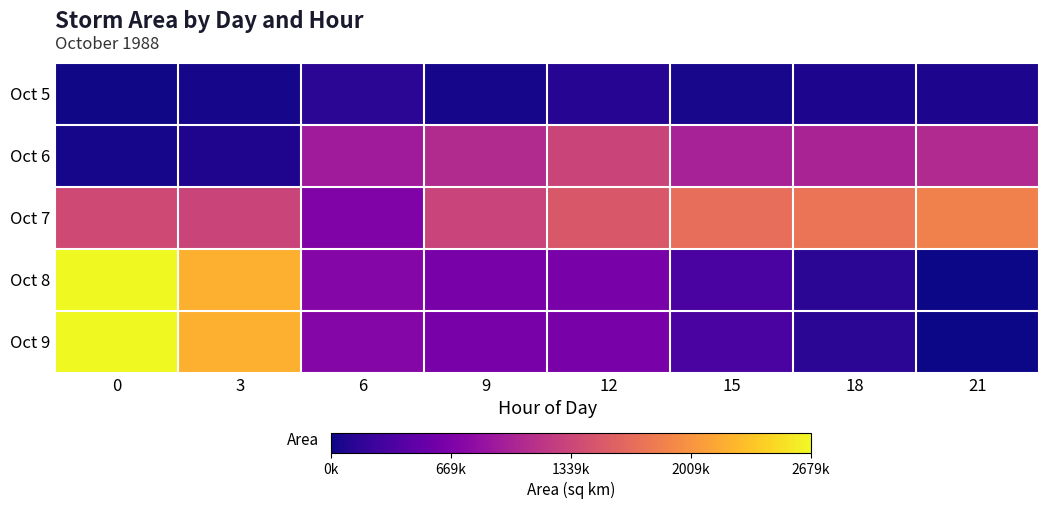

Which series has the largest total across all categories?

Oct 7